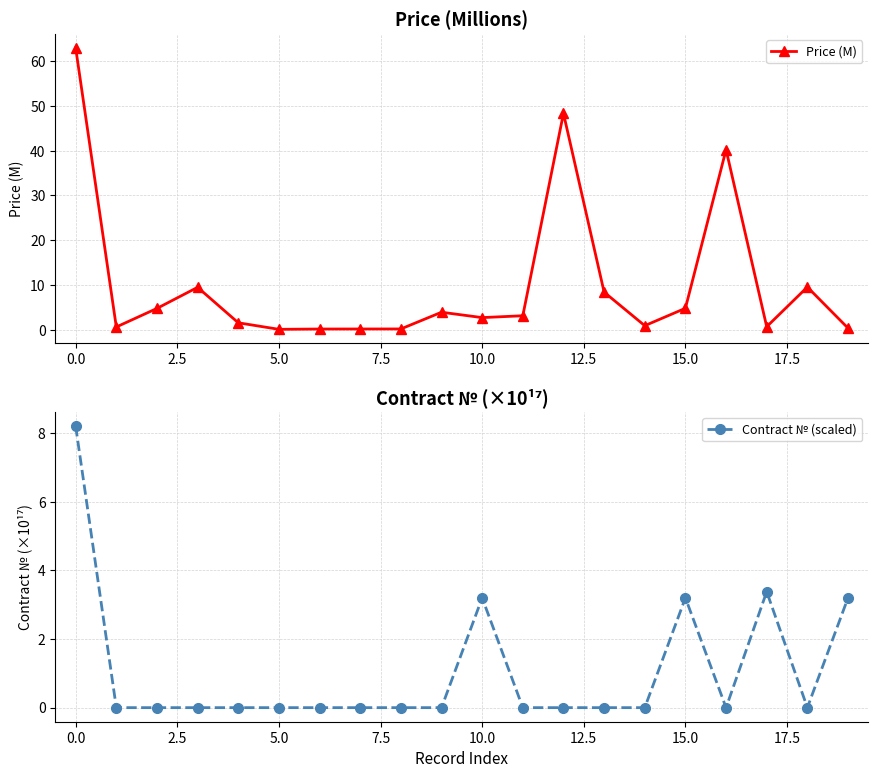

True or false: Price (M) has more than 2 points higher than both neighbors.

True